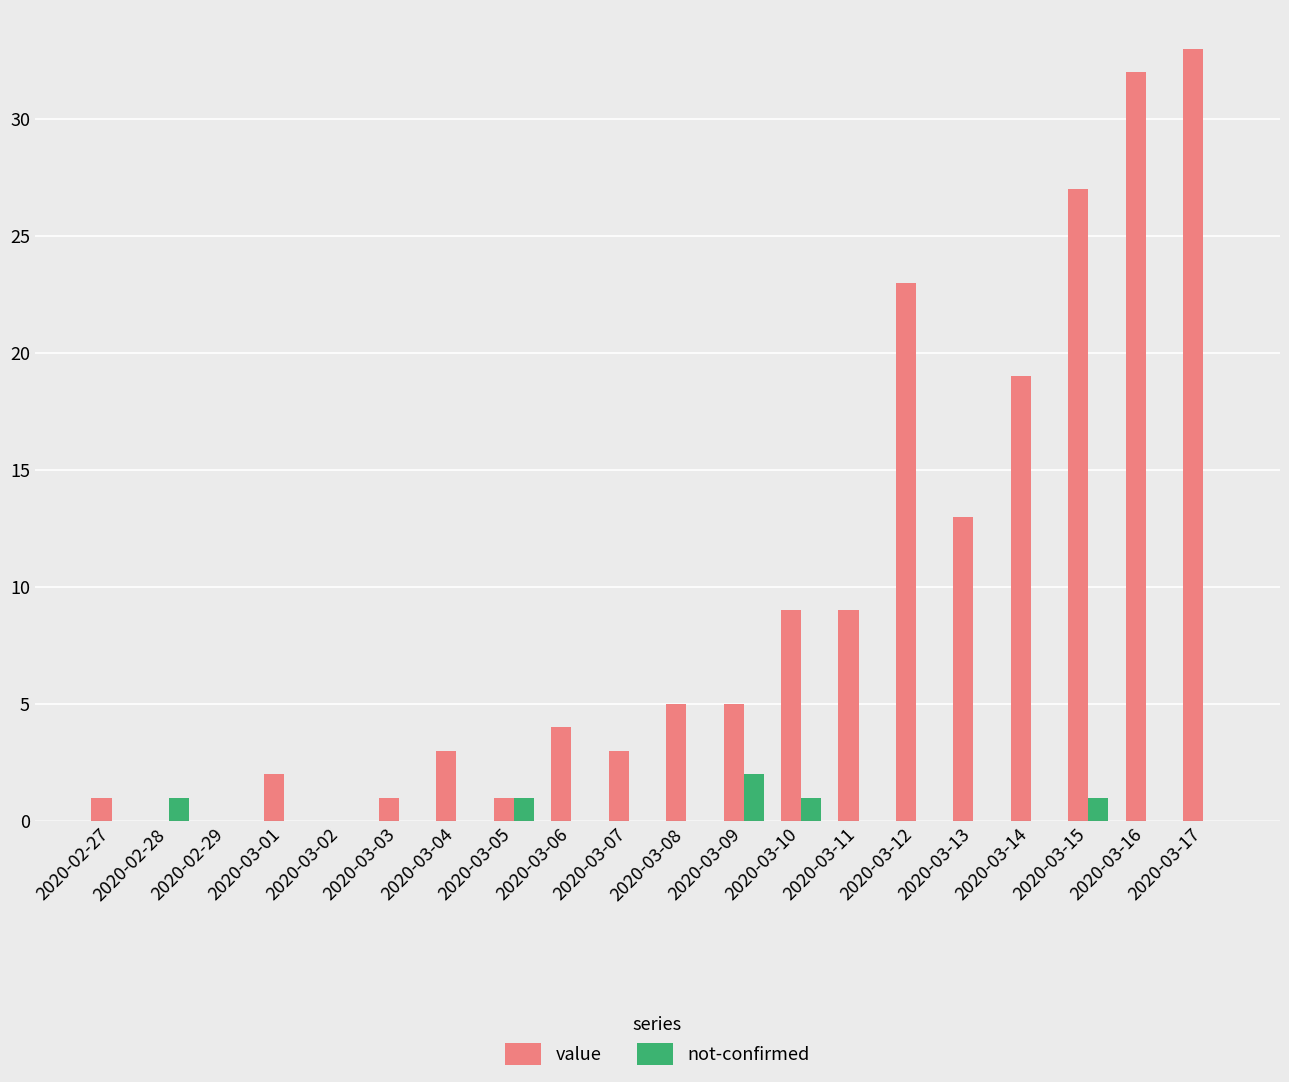

The not-confirmed series shows 0 at 2020-03-08. True or false?

True